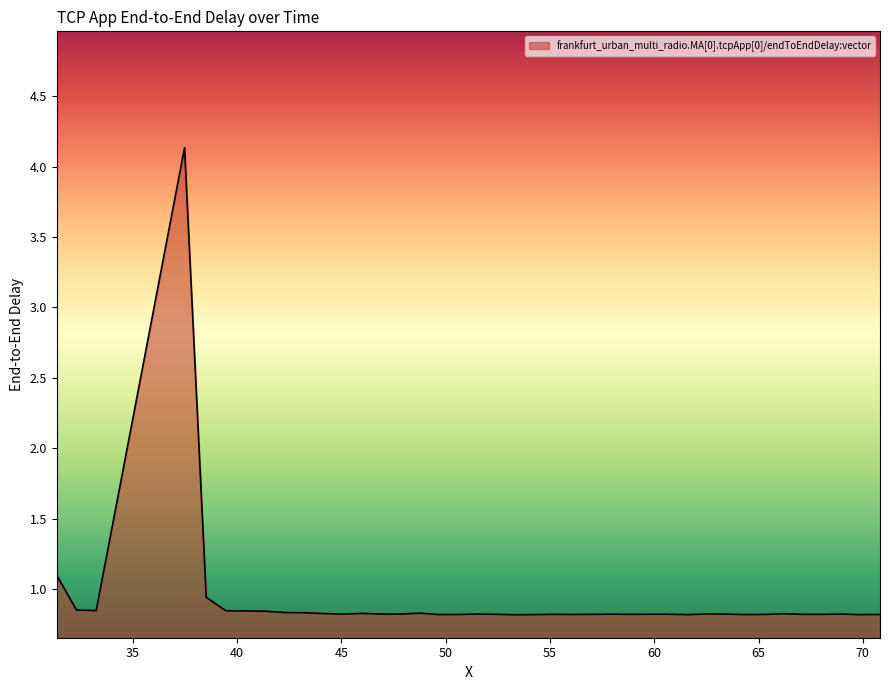

What is the maximum value shown in the chart?

4.1